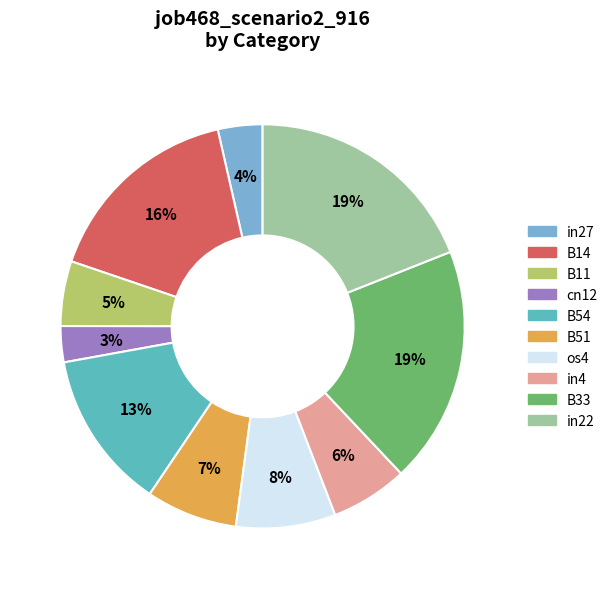

To the nearest percent, what portion does B33 represent?

19%